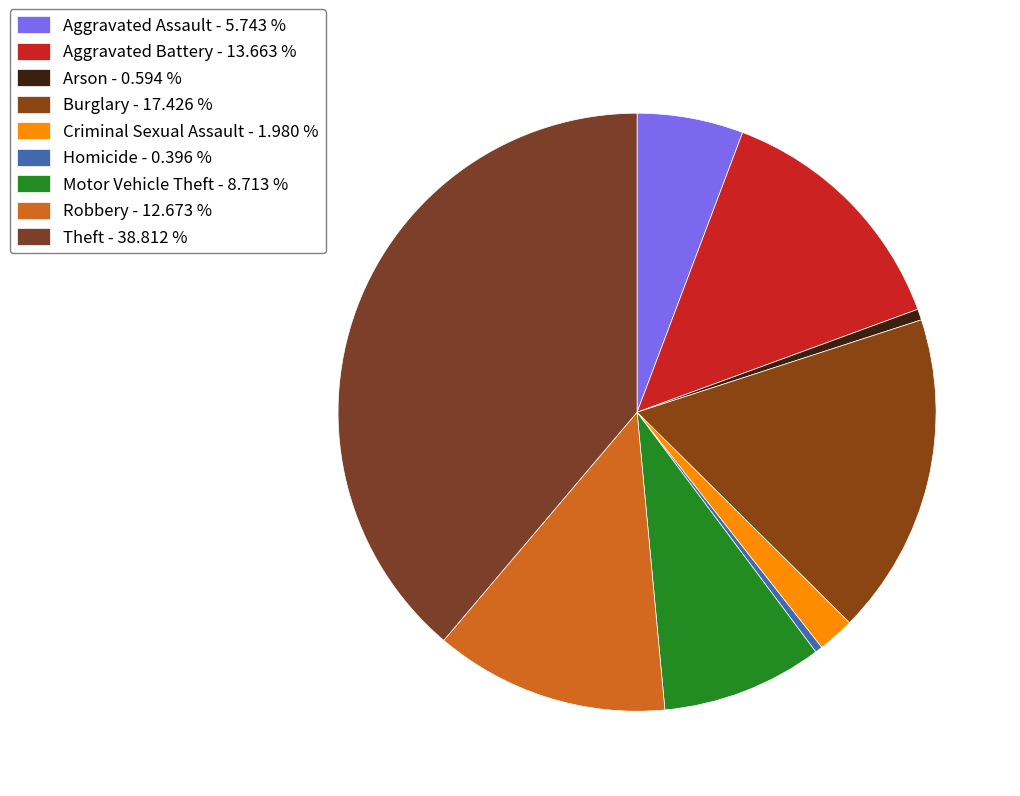

What is the largest slice in the pie chart?

Theft